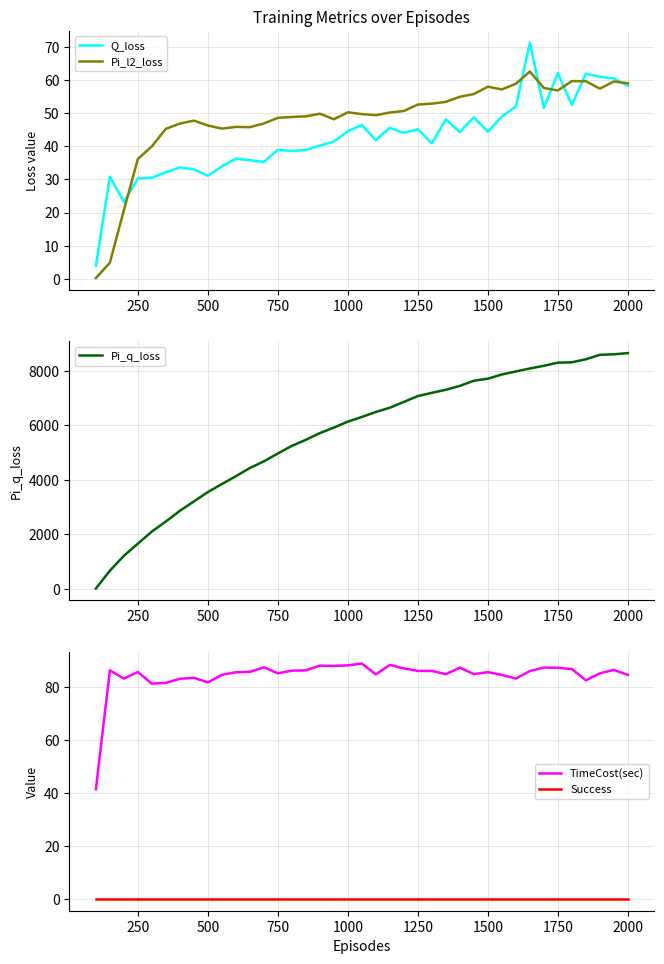

The value of Q_loss at 500 is 31.1. True or false?

True